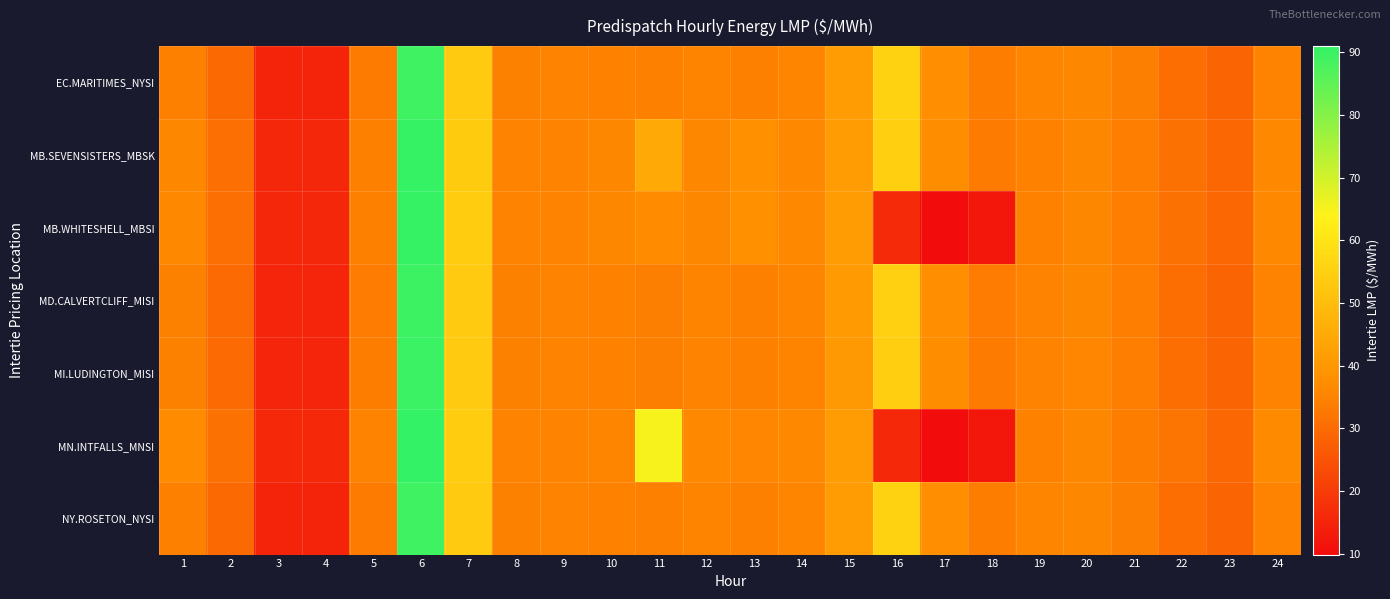

At how many categories does at least one series exceed 32?

19